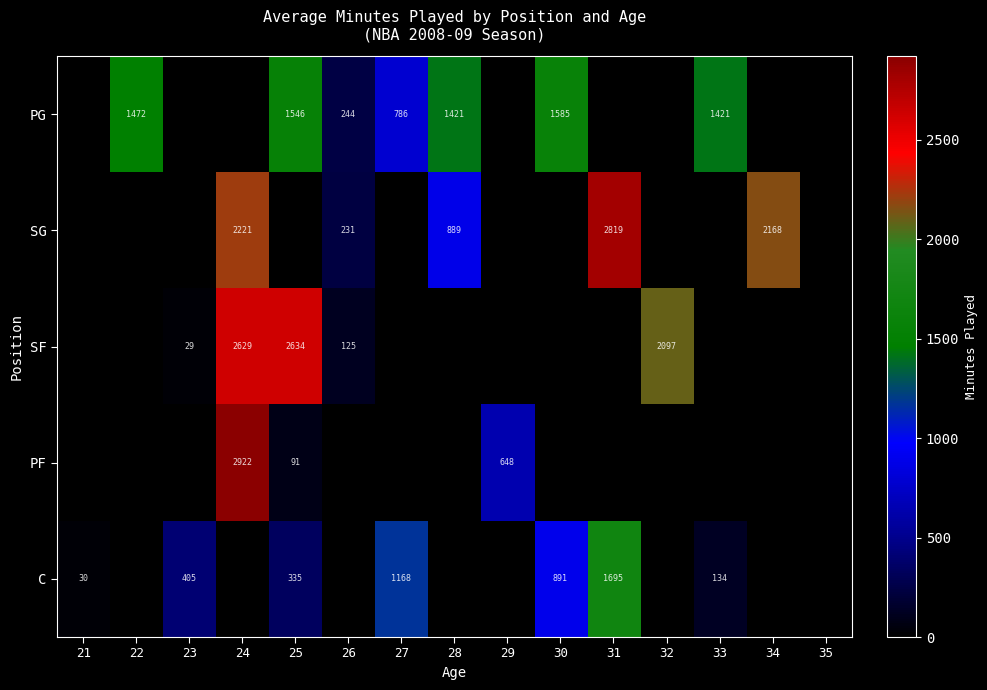

Count the number of data series in this chart.

5